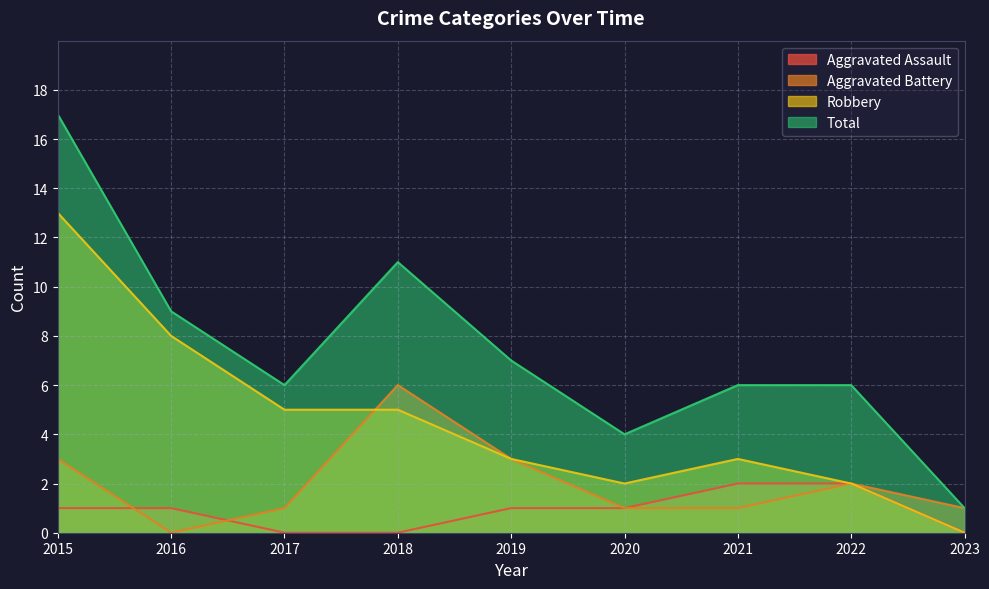

True or false: Total and Robbery intersect in this chart.

False